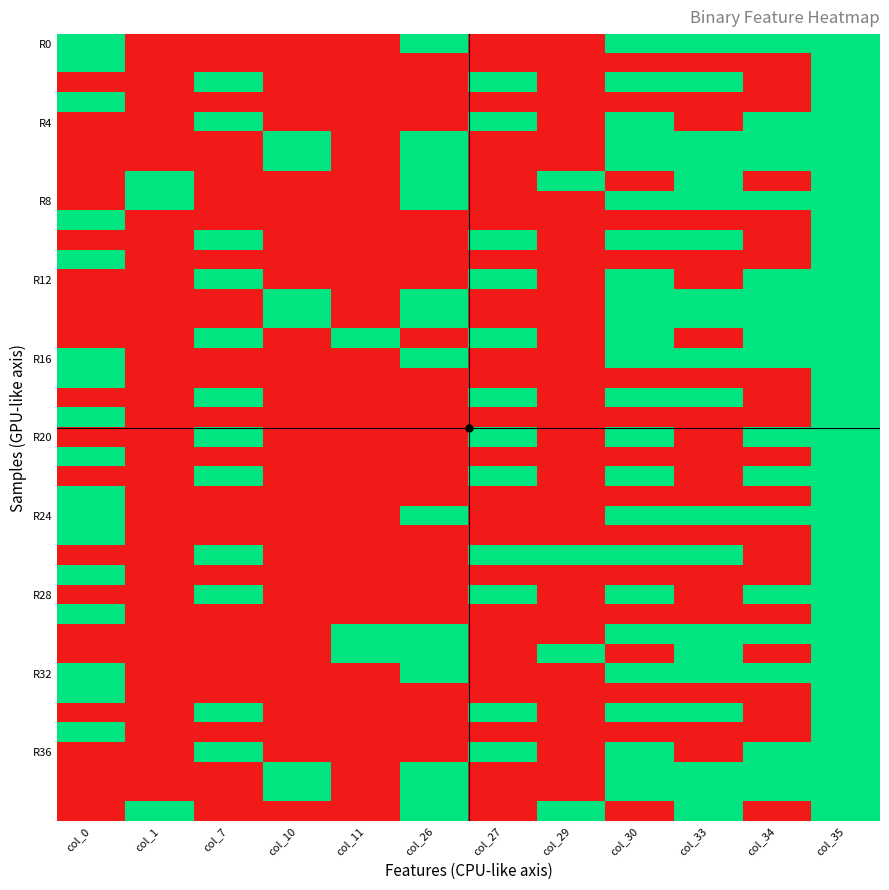

Which has a higher value, col_27 or col_30?

col_30